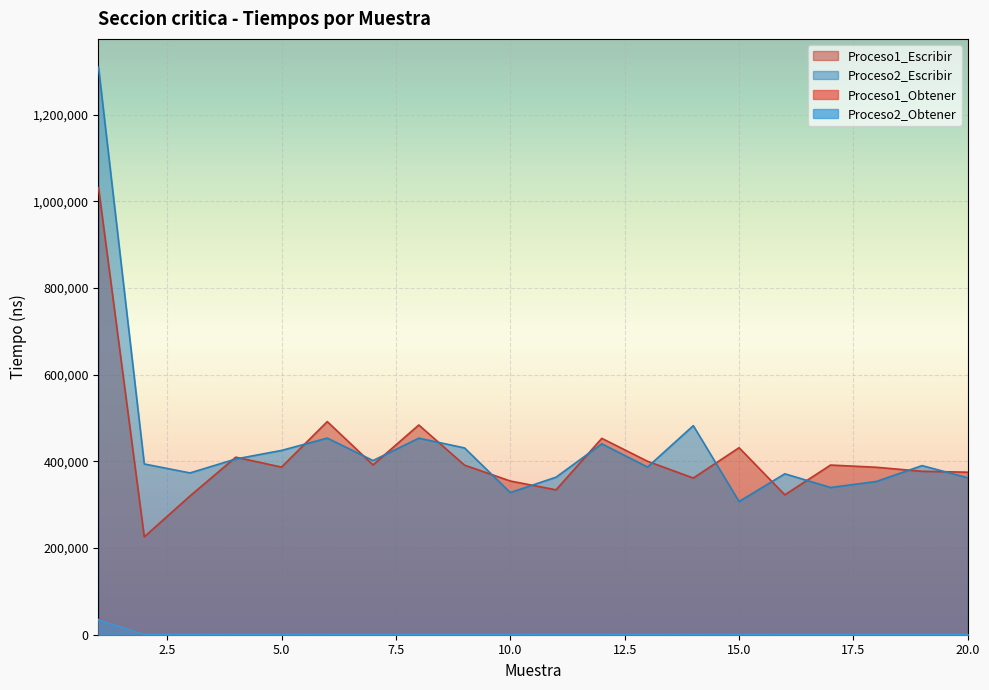

Which series has the largest total across all categories?

Proceso2_Escribir